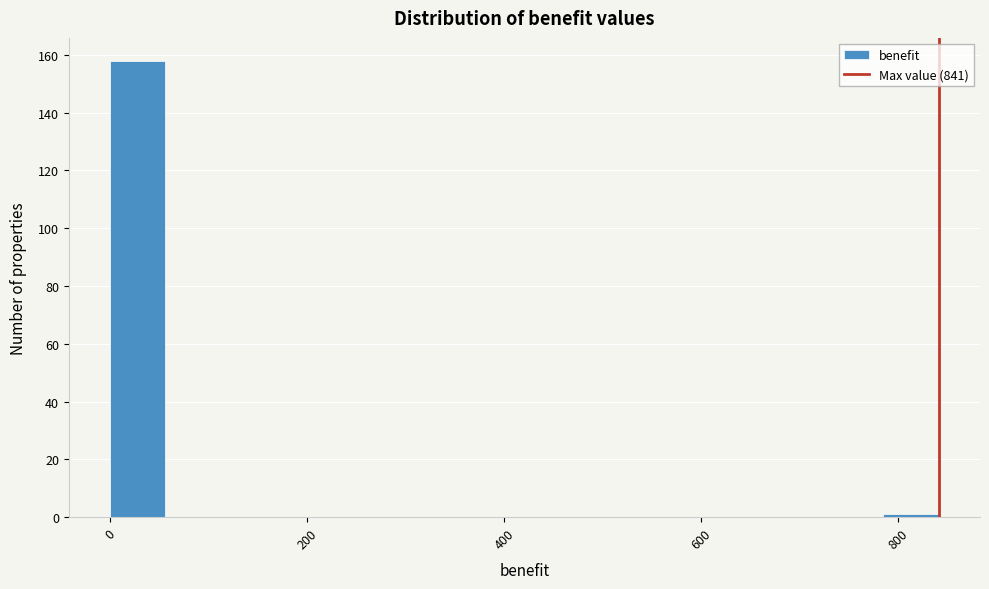

Around what value on the x-axis is the tallest bar? Give the approximate position of its centre, as read against the axis.

20